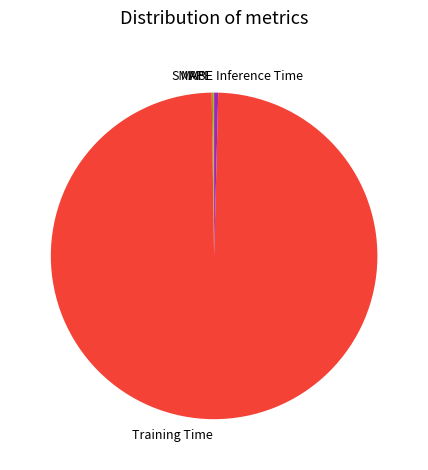

What is the majority slice?

Training Time